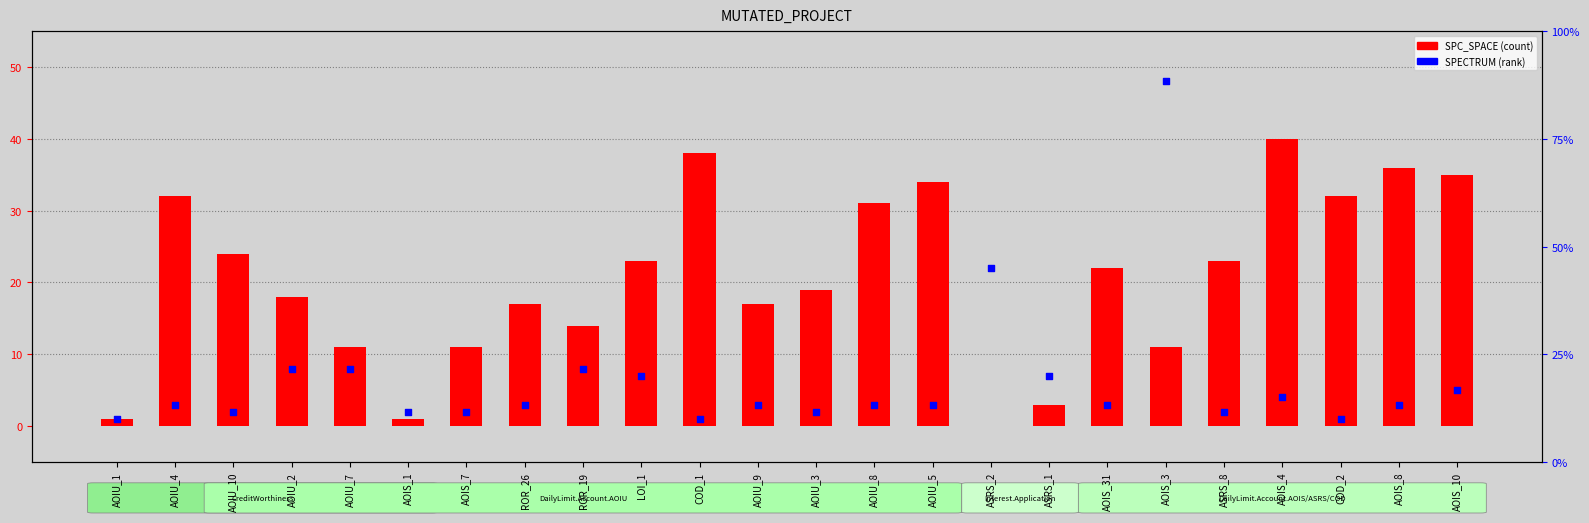

Which series contains the highest Y value?

SPECTRUM